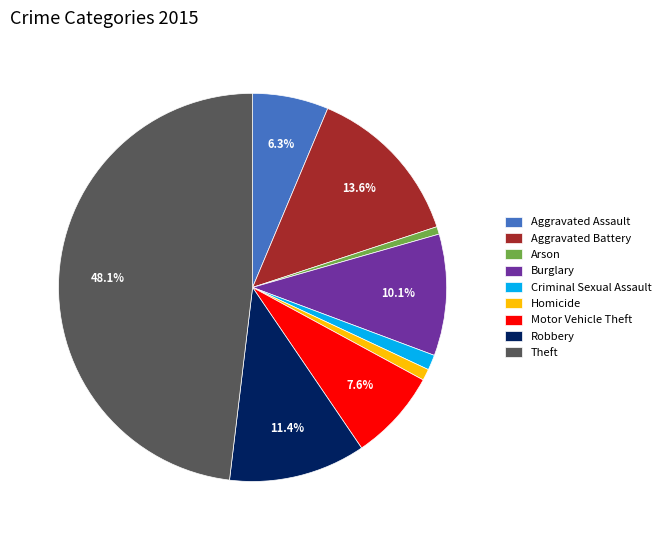

Which slice is the largest?

Theft